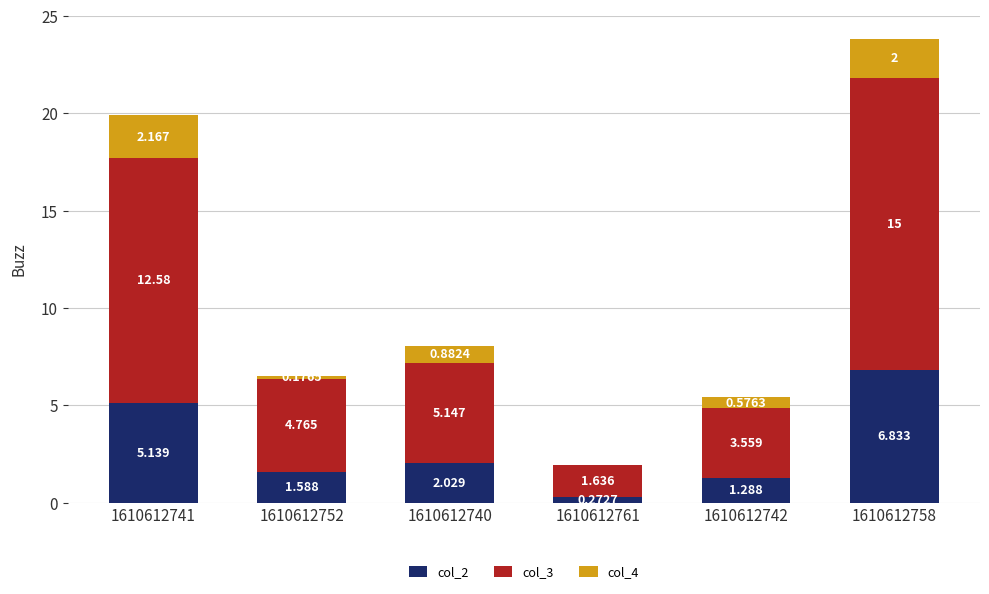

What is the sum of all col_2 values?

17.2